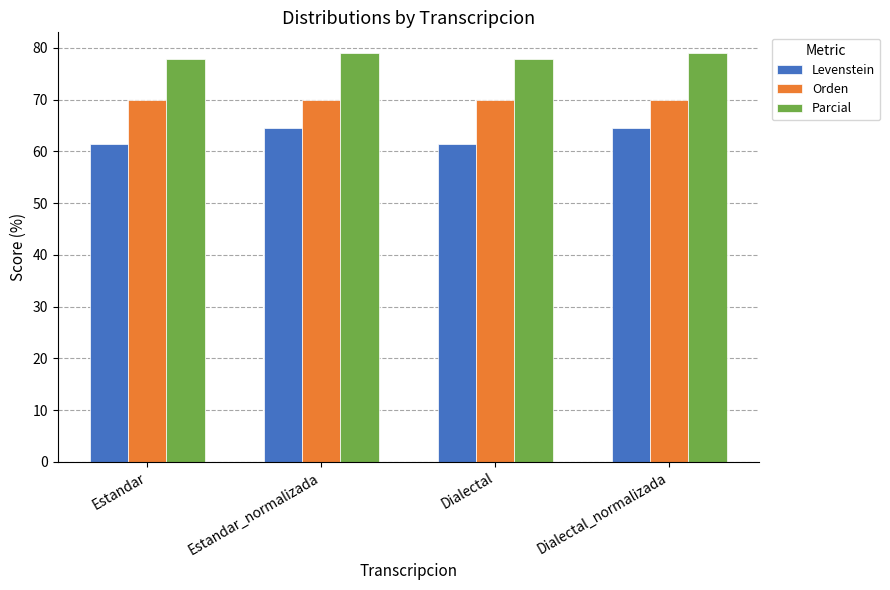

Which series has the largest range (max minus min)?

Levenstein